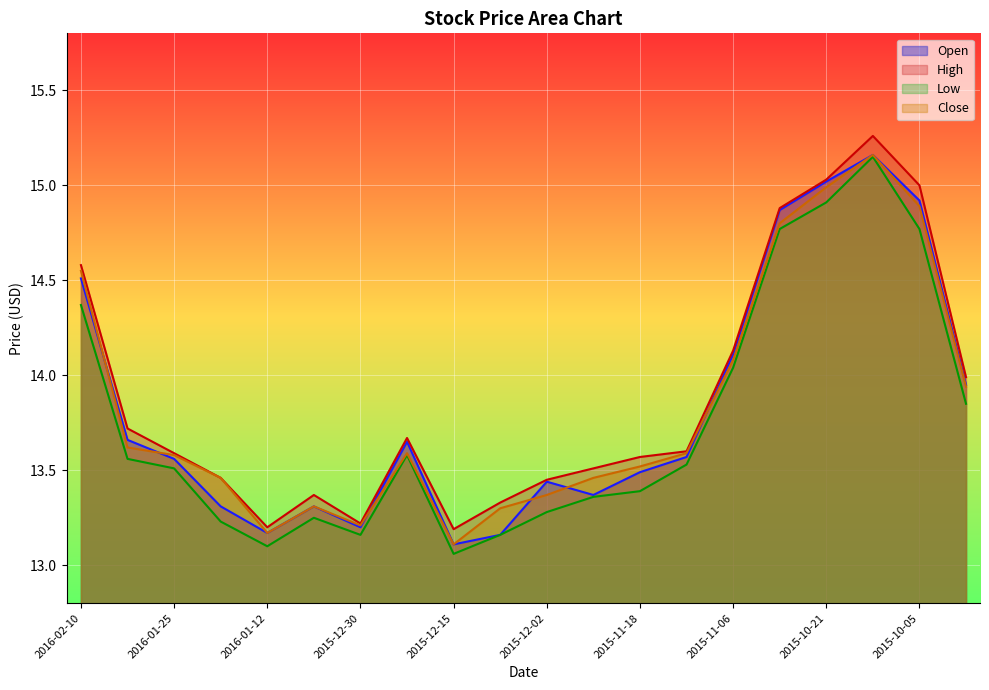

What are all the series names shown in the legend?

Open, High, Low, Close